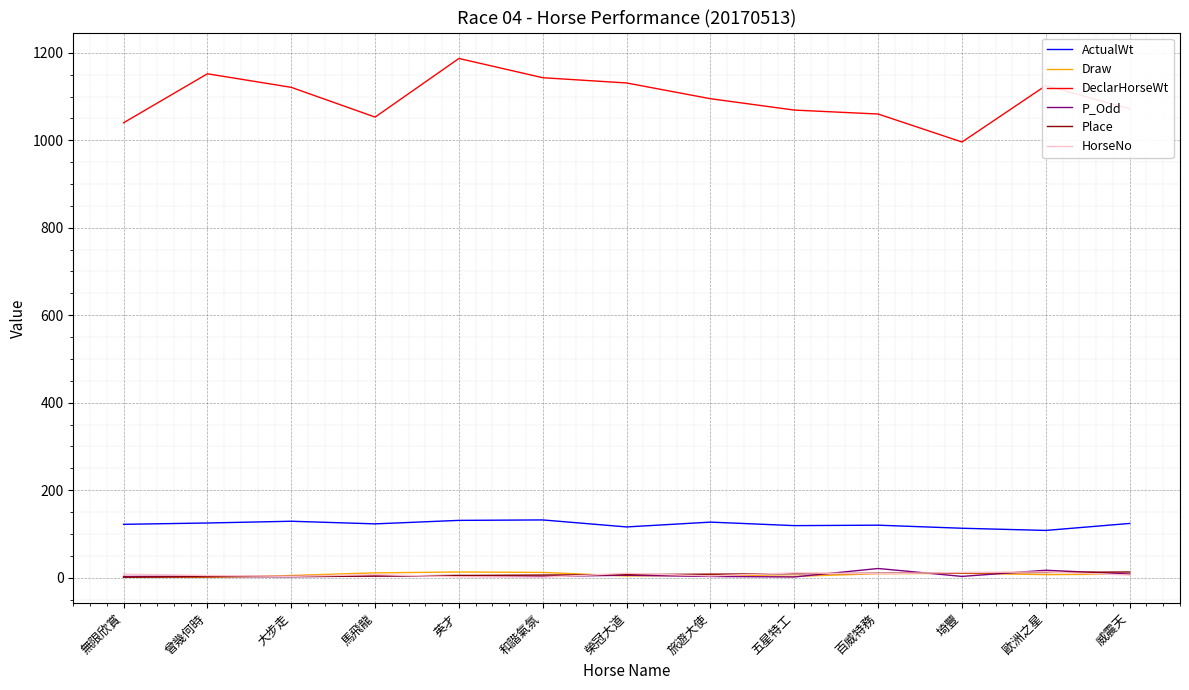

True or false: DeclarHorseWt and HorseNo cross at least once.

False